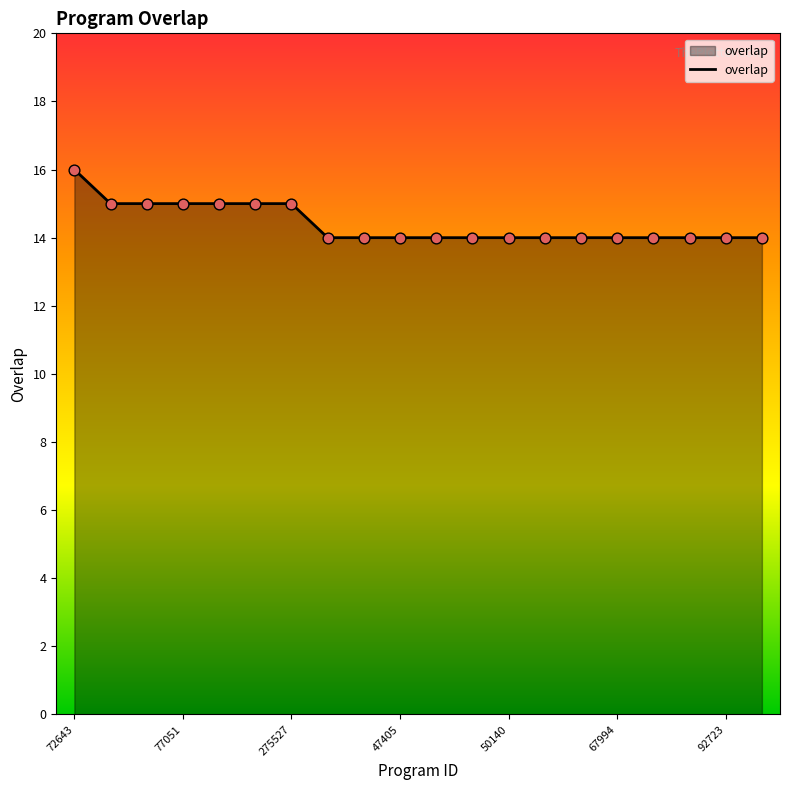

What is the minimum value shown in the chart?

14